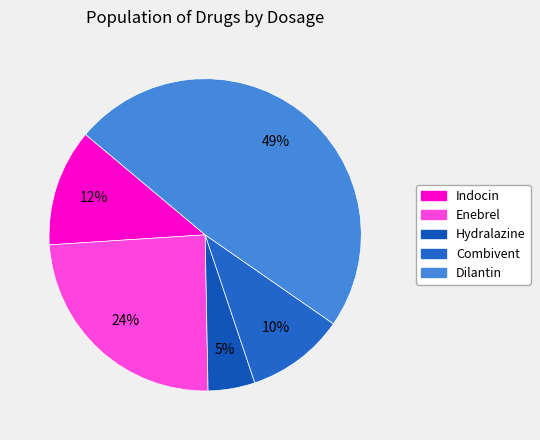

The Hydralazine slice represents 17% of the pie. True or false?

False